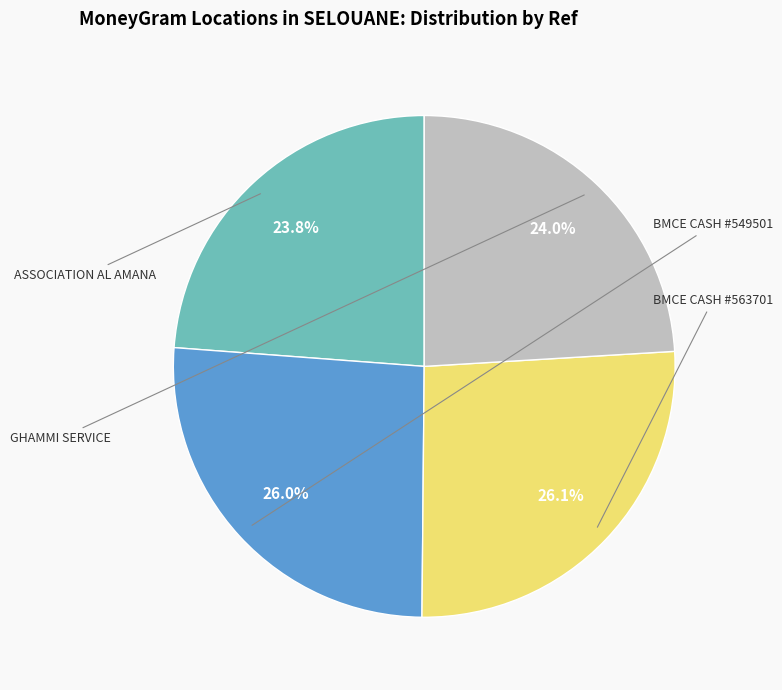

How many slices are in this pie chart?

4